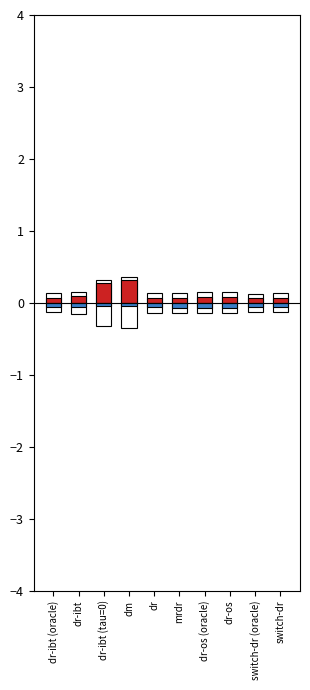

Reading left to right, list all the values displayed in this chart.

pos_outline: dr-ibt (oracle)=0.1	dr-ibt=0.2	dr-ibt (tau=0)=0.3	dm=0.4	dr=0.1	mrdr=0.1	dr-os (oracle)=0.1	dr-os=0.1	switch-dr (oracle)=0.1	switch-dr=0.1
neg_outline: dr-ibt (oracle)=-0.1	dr-ibt=-0.2	dr-ibt (tau=0)=-0.3	dm=-0.4	dr=-0.1	mrdr=-0.1	dr-os (oracle)=-0.1	dr-os=-0.1	switch-dr (oracle)=-0.1	switch-dr=-0.1
mean: dr-ibt (oracle)=0.1	dr-ibt=0.1	dr-ibt (tau=0)=0.3	dm=0.3	dr=0.1	mrdr=0.1	dr-os (oracle)=0.1	dr-os=0.1	switch-dr (oracle)=0.1	switch-dr=0.1
std (neg): dr-ibt (oracle)=-0.1	dr-ibt=-0.1	dr-ibt (tau=0)=-0.0	dm=-0.0	dr=-0.1	mrdr=-0.1	dr-os (oracle)=-0.1	dr-os=-0.1	switch-dr (oracle)=-0.1	switch-dr=-0.1